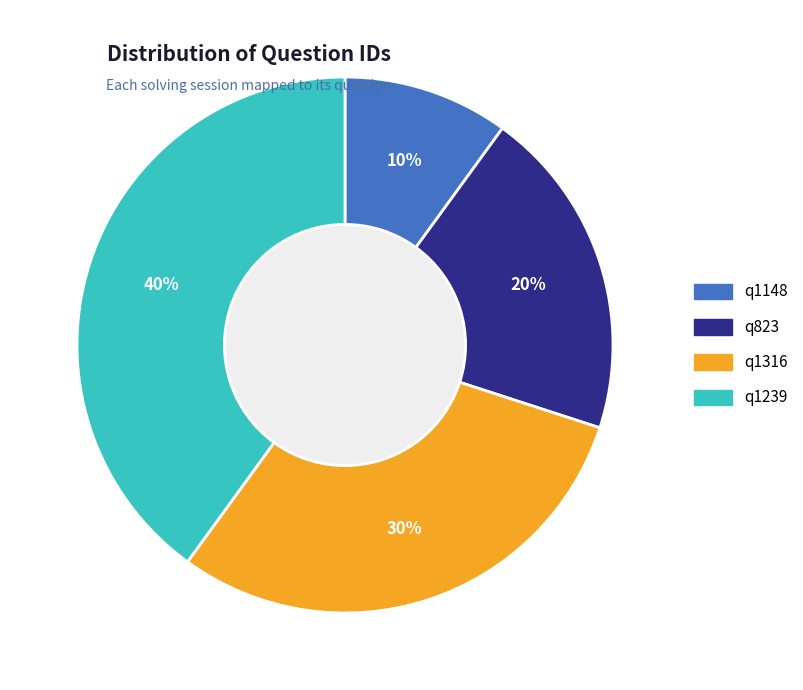

Approximately how many times larger is the value at q1239 compared to q1316?

1.3